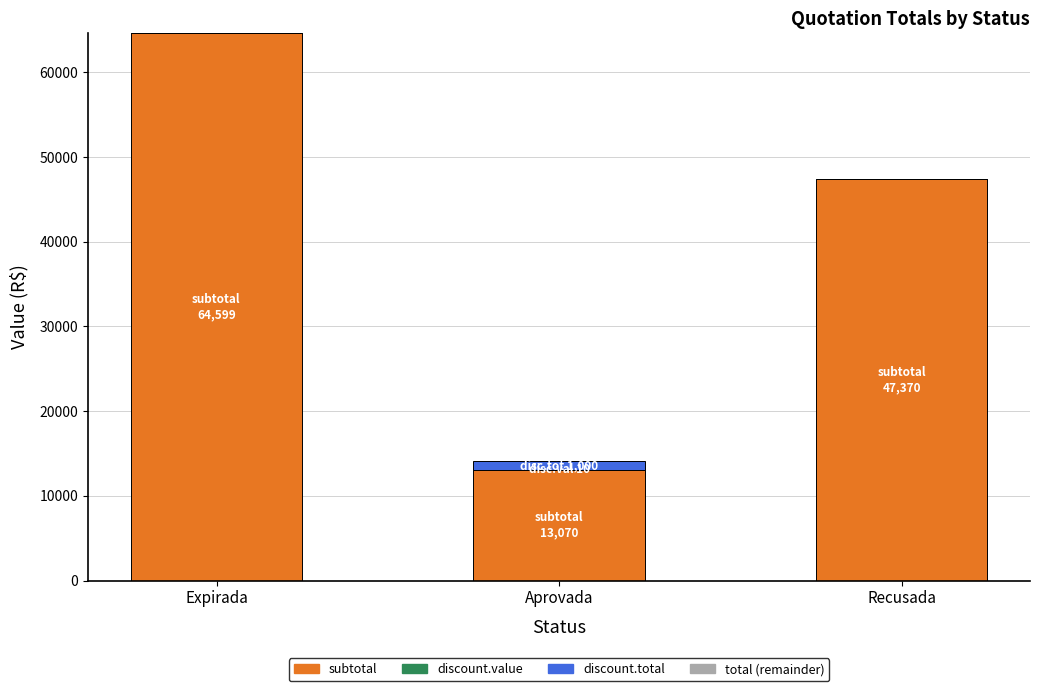

What is the difference between the highest and lowest values at 10?

1700.0